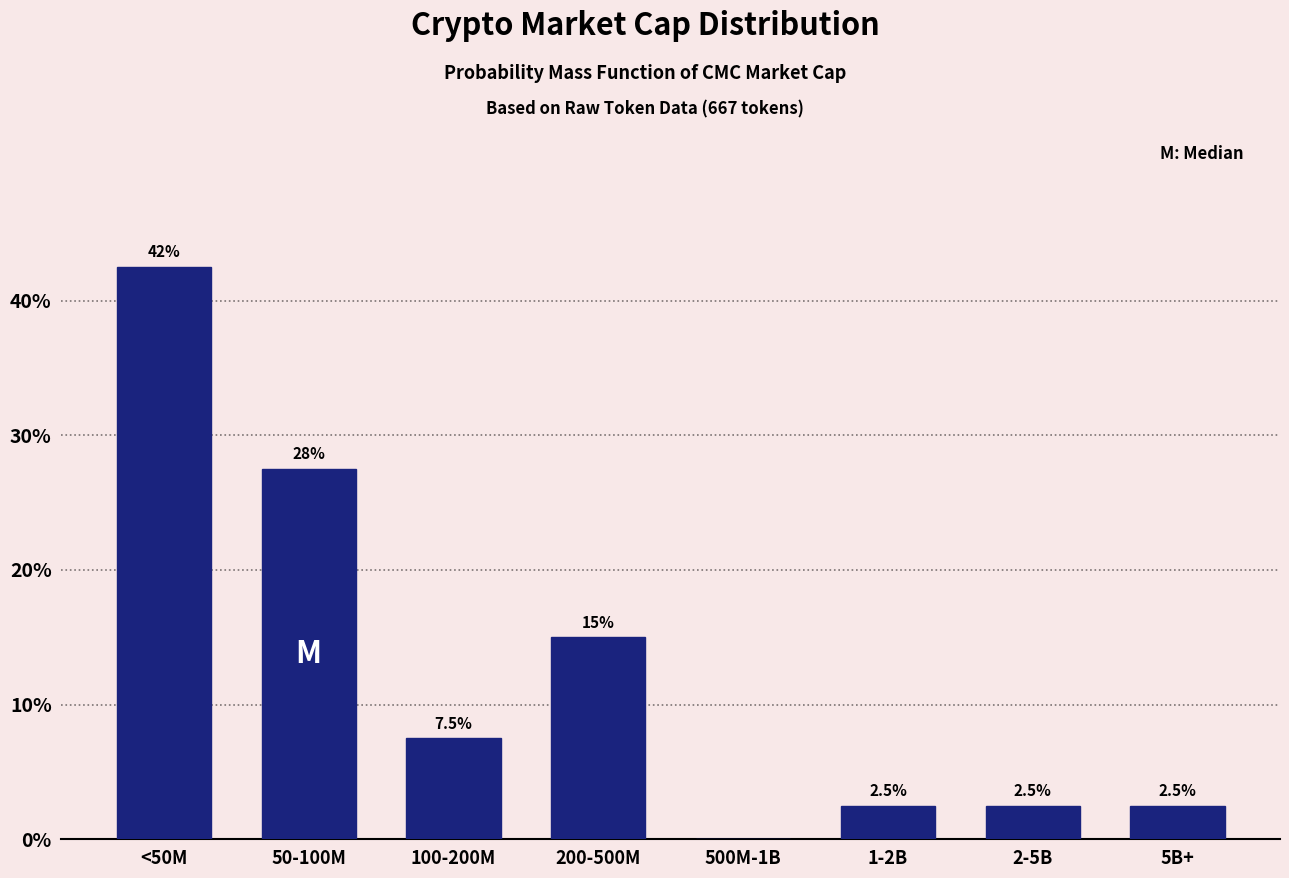

Reading right to left, what are all the values shown in this chart?

5B+=2.5	2-5B=2.5	1-2B=2.5	500M-1B=0.0	200-500M=15.0	100-200M=7.5	50-100M=27.5	<50M=42.5